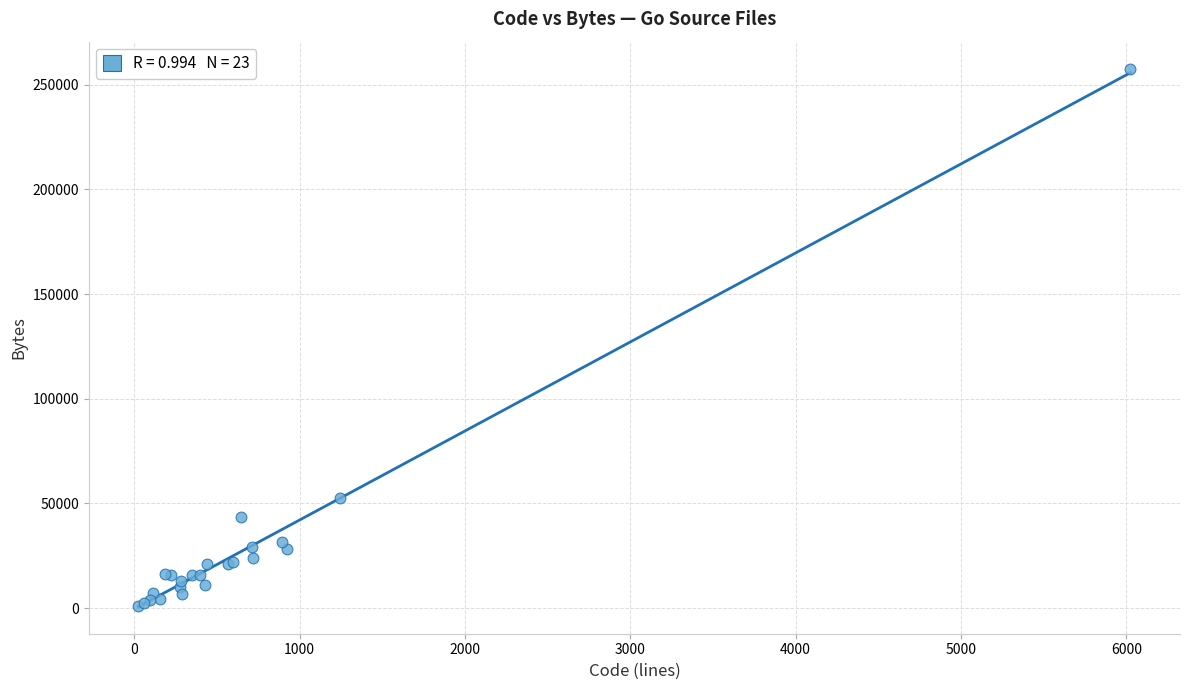

What Y value in the scatter plot is closest to 129279?

52600